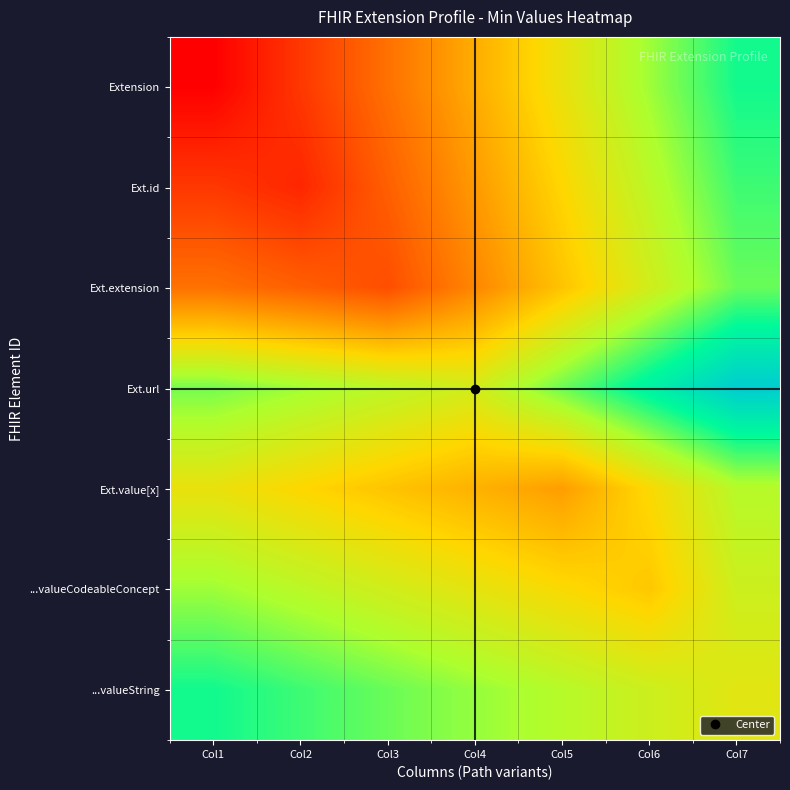

Which series has the widest spread of values?

Extension